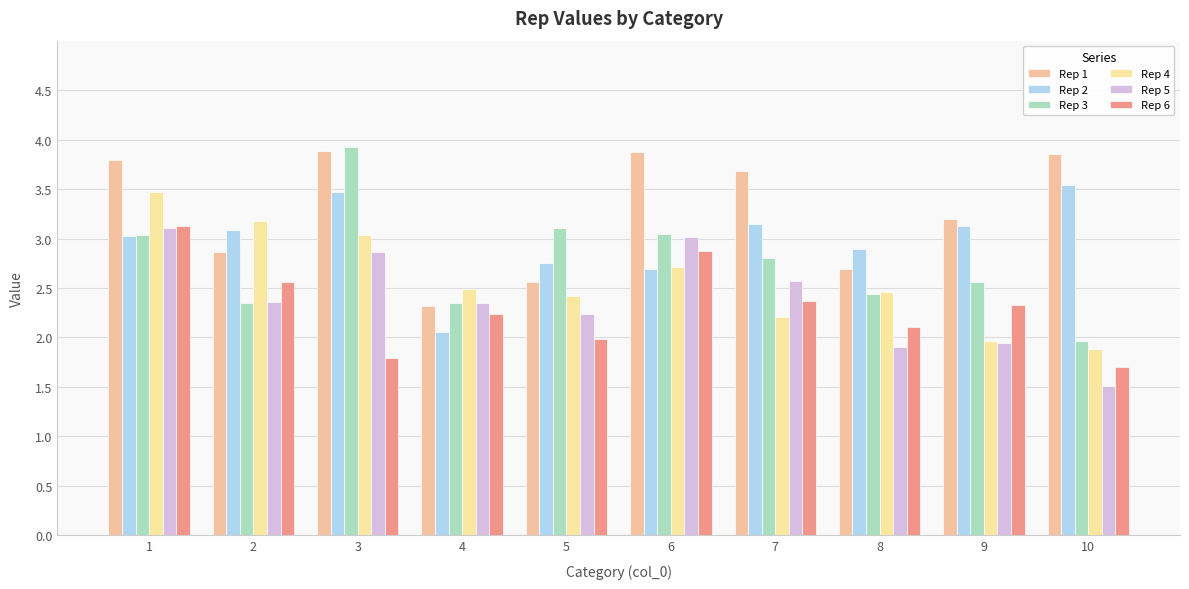

The Rep 3 series shows 3.1 at 5. True or false?

True